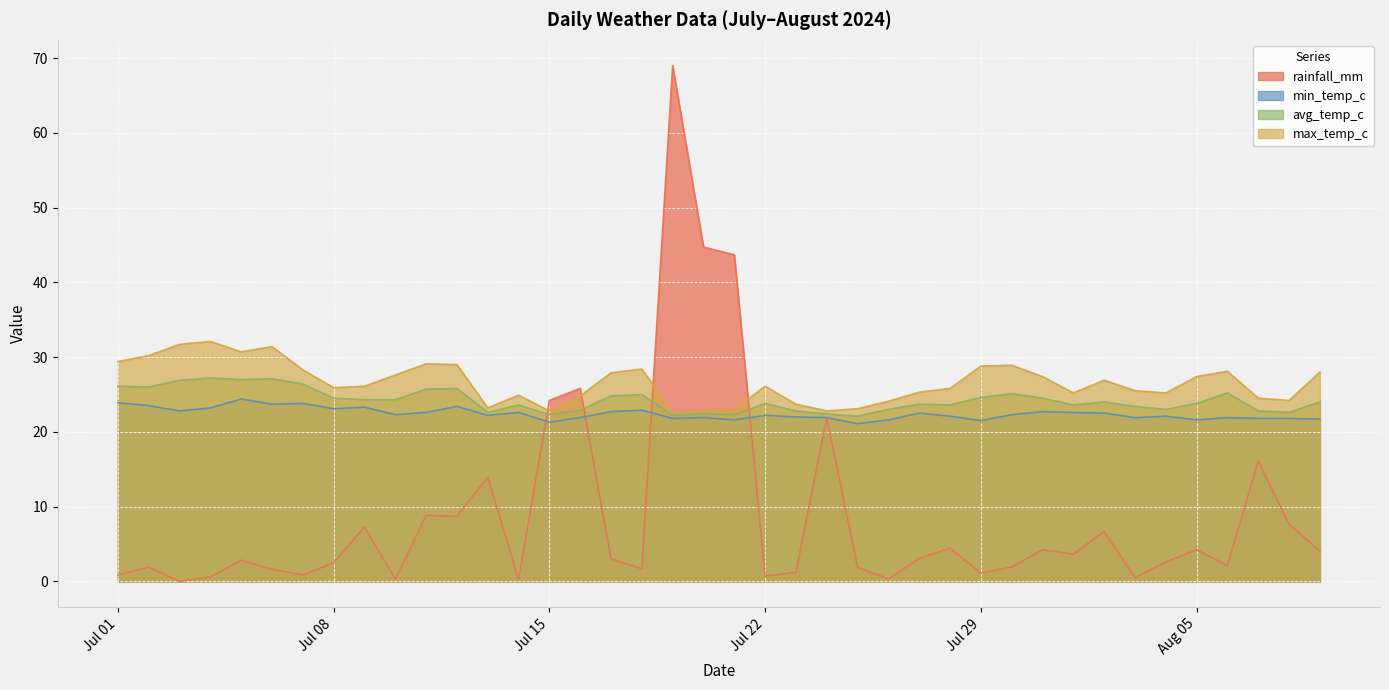

What is the label of the 2nd point from the left?

2024-07-02